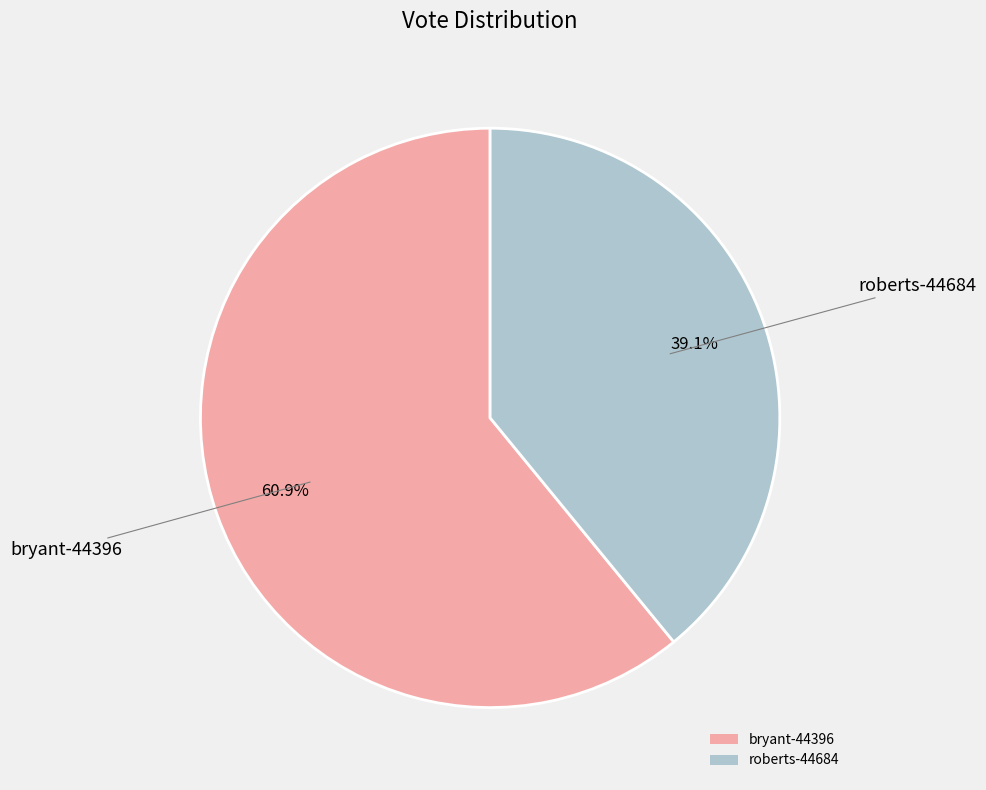

What percentage is NOT represented by bryant-44396?

39.1%